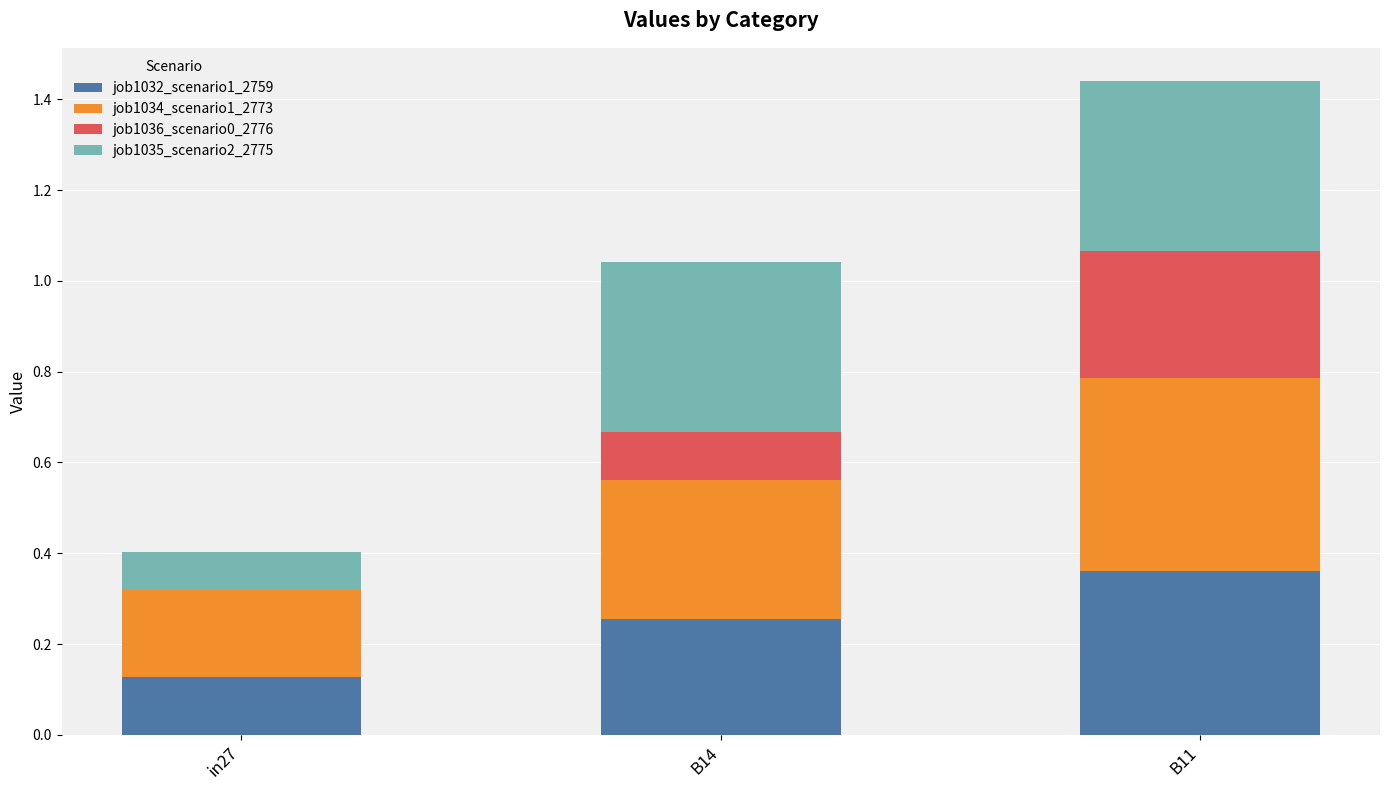

Which category has the highest value in the job1032_scenario1_2759 series?

B11